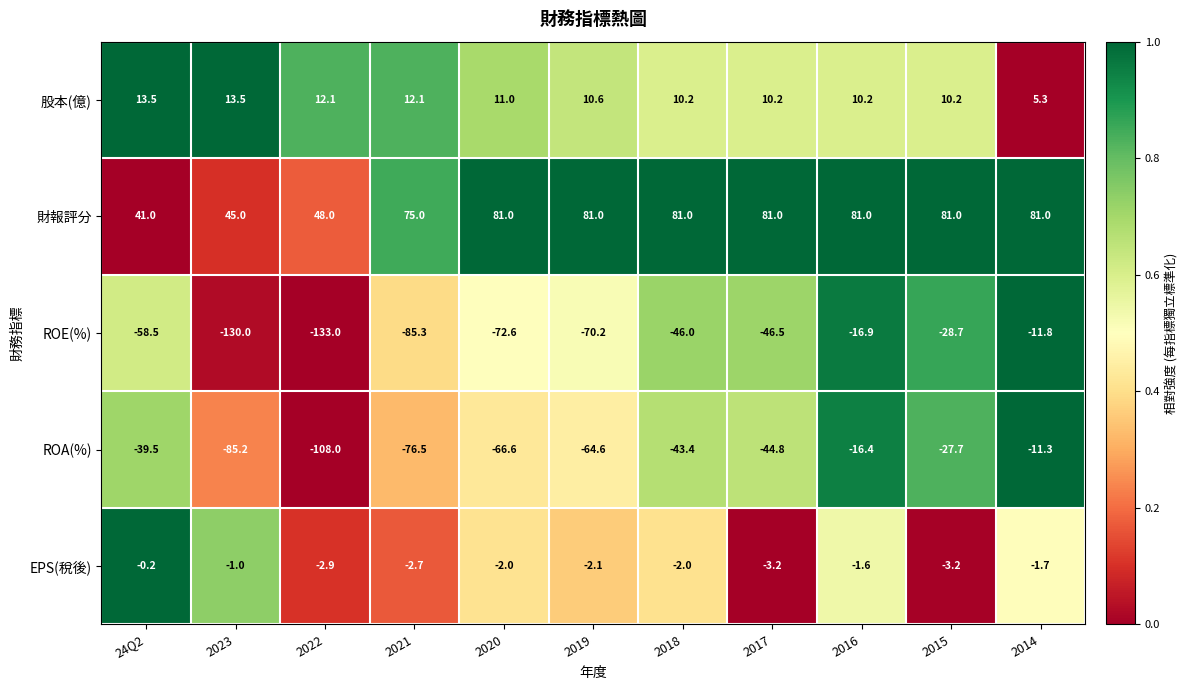

What is the greatest value displayed?

81.0